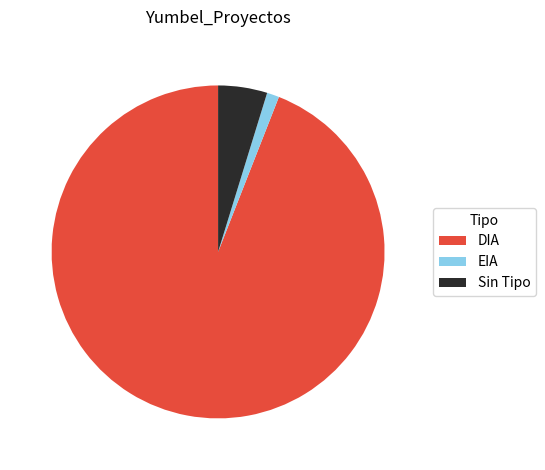

Combined, do EIA and Sin Tipo account for over 50%?

No